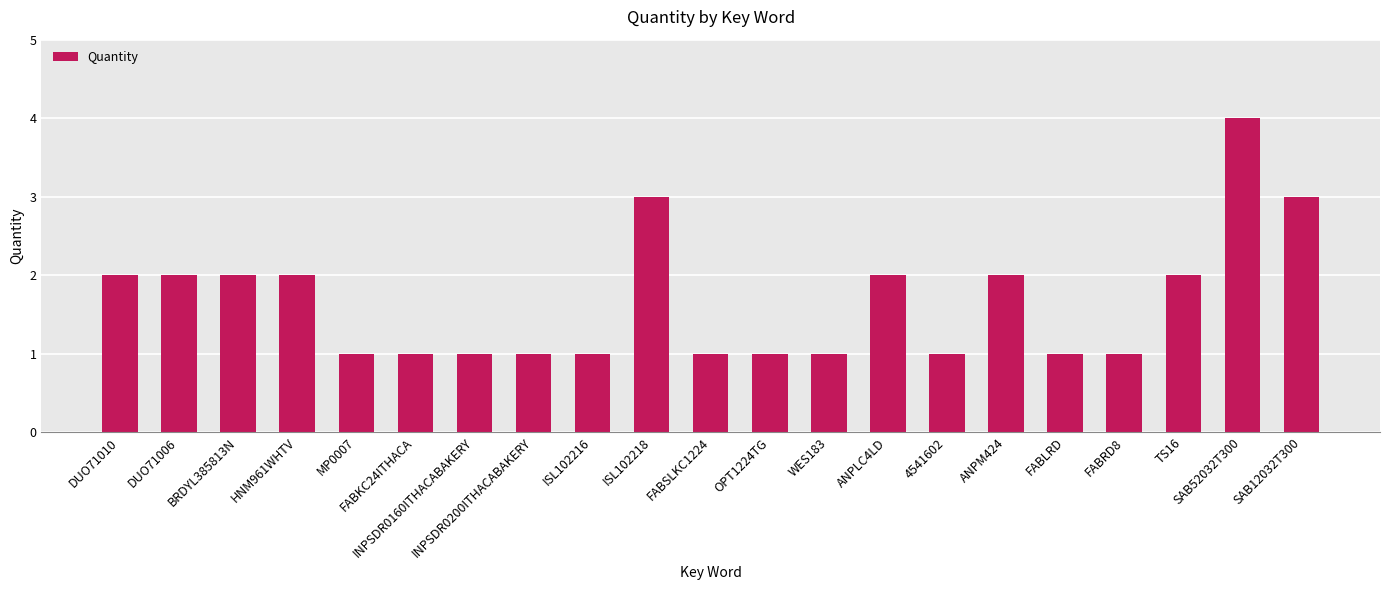

What position from the right is ANPM424?

6